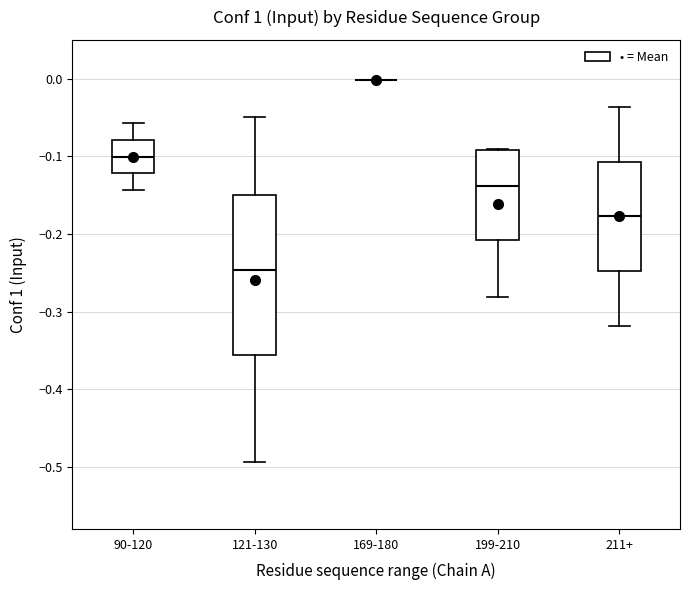

Reading left to right, read every box against the y-axis: the position of its median line, the range the box covers, and the ends of its whiskers. The values are not printed on the chart, so give them approximately, as read against the axis.

90-120: median -0.10, box -0.12 to -0.08, whiskers -0.14 to -0.06
121-130: median -0.25, box -0.36 to -0.15, whiskers -0.49 to -0.05
169-180: box collapsed to a line at 0.00, whiskers 0.00 to 0.00
199-210: median -0.14, box -0.21 to -0.09, whiskers -0.28 to -0.09
211+: median -0.18, box -0.25 to -0.11, whiskers -0.32 to -0.04